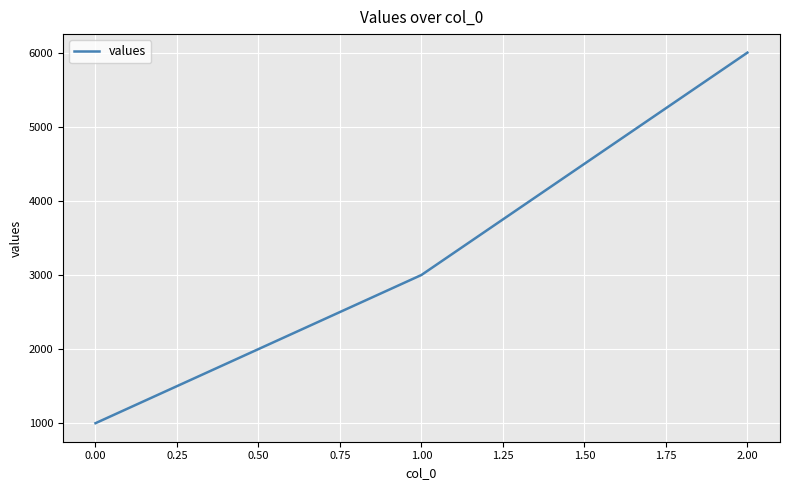

What value does the data have at 0.00, to the nearest 50?

1000